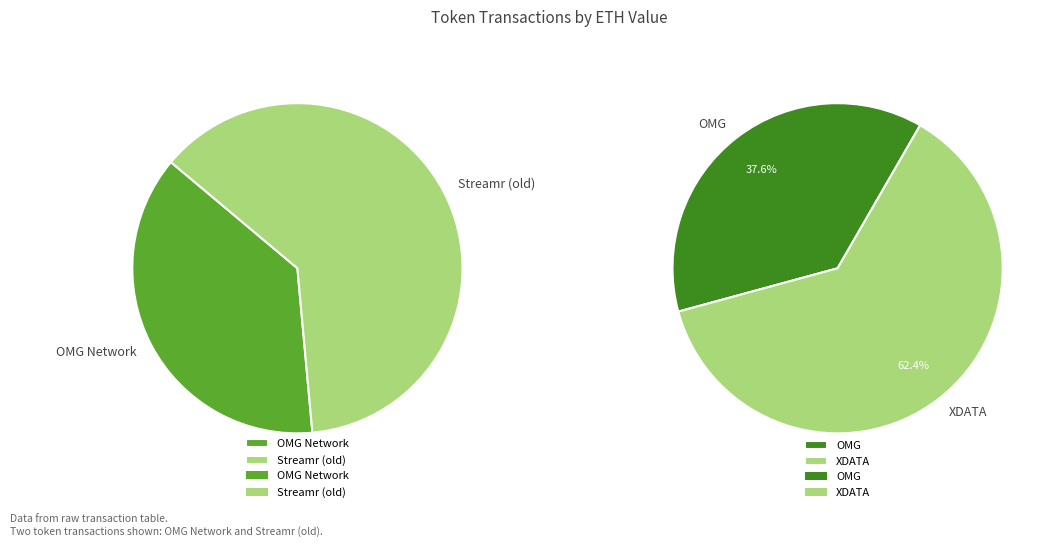

What percentage is the OMG Network slice, to the nearest percent?

38%